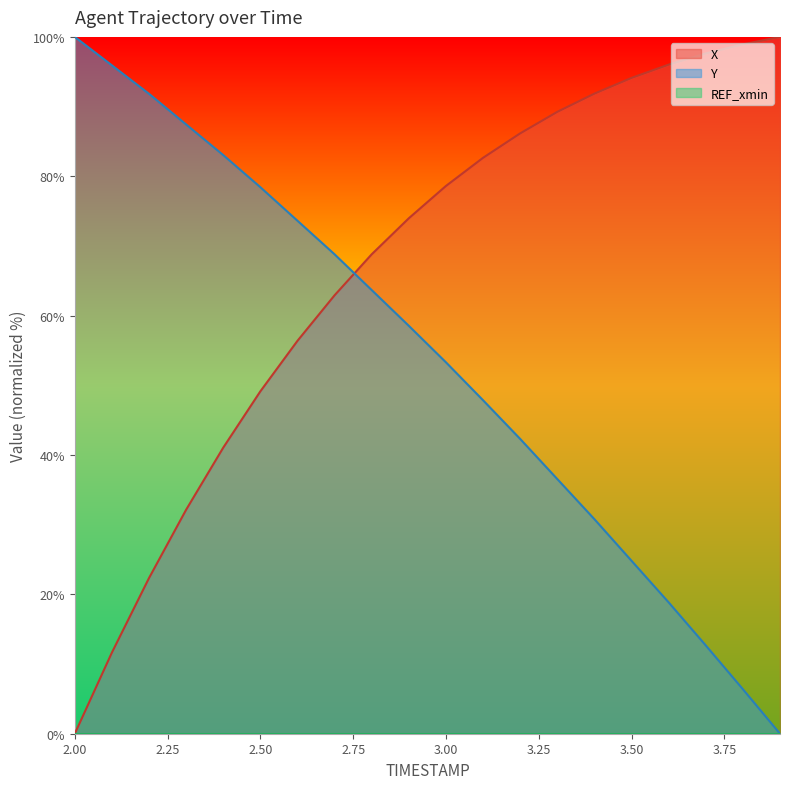

Which series has the largest total across all categories?

X